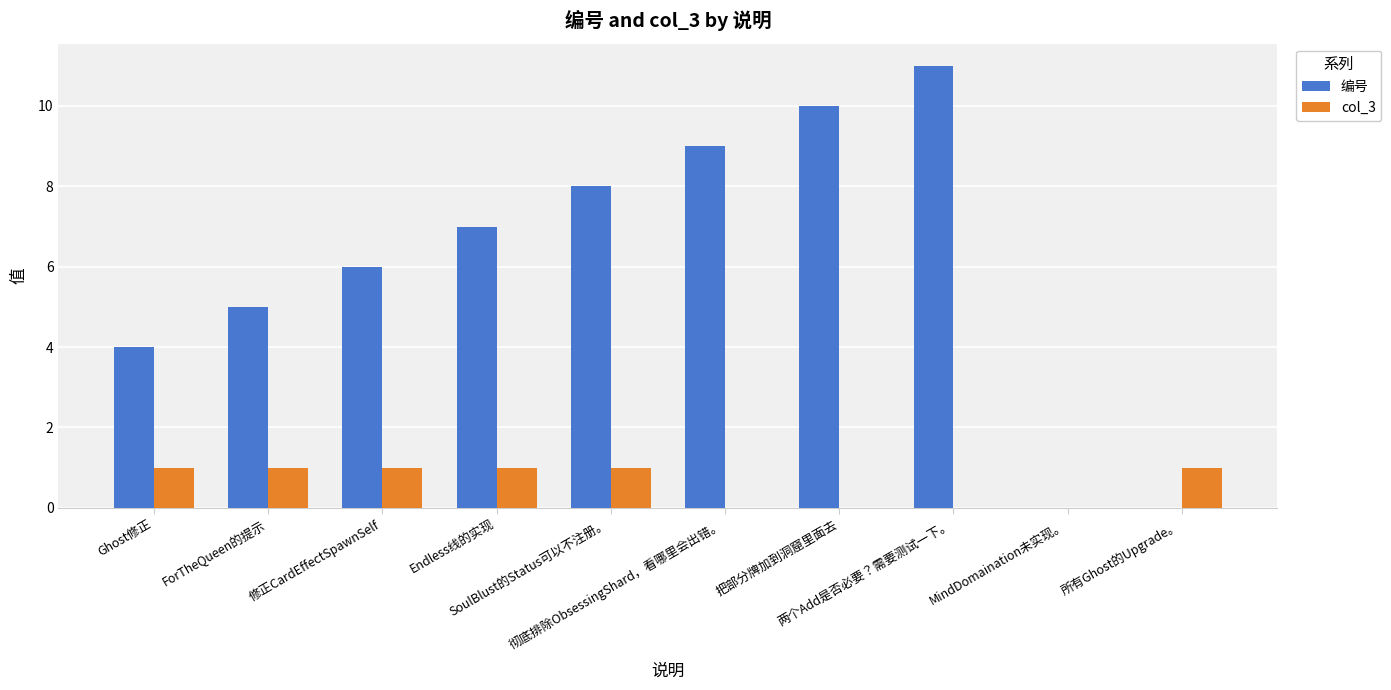

What are all the series names shown in the legend?

编号, col_3